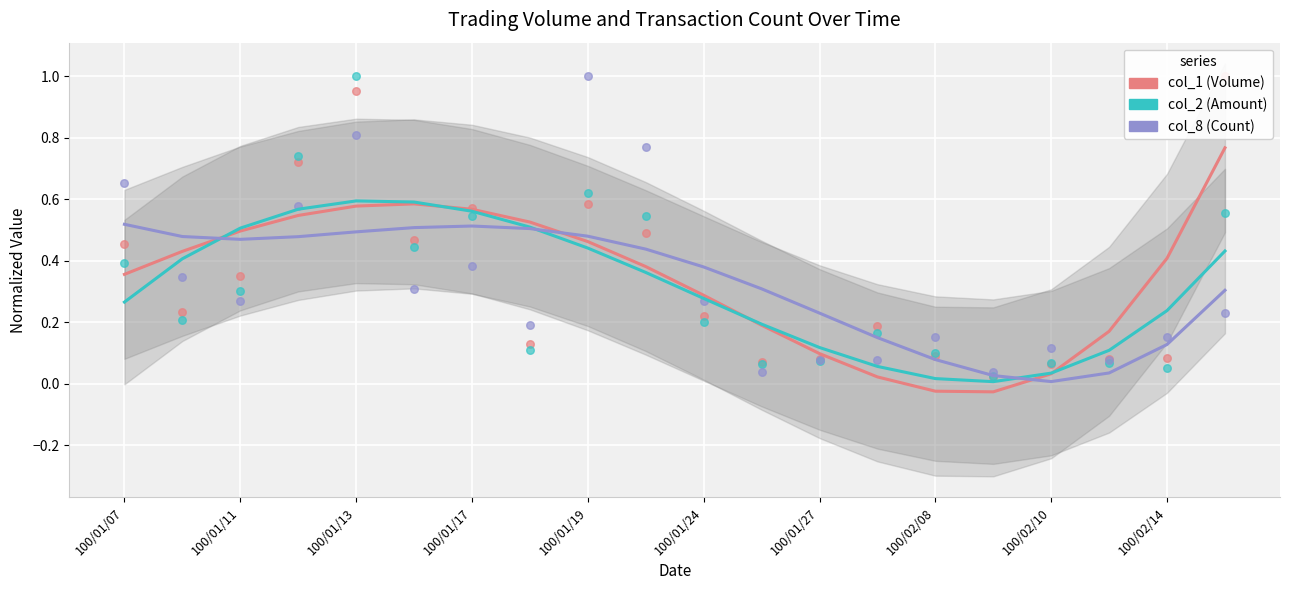

Which series reaches the minimum Y coordinate?

col_1